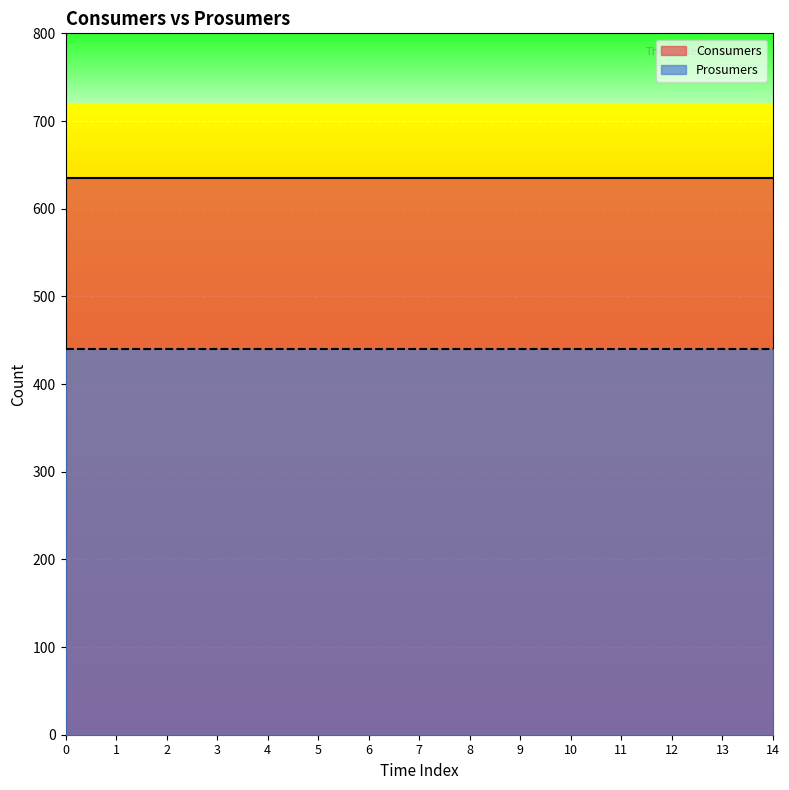

The Prosumers series shows 183 at 10. True or false?

False